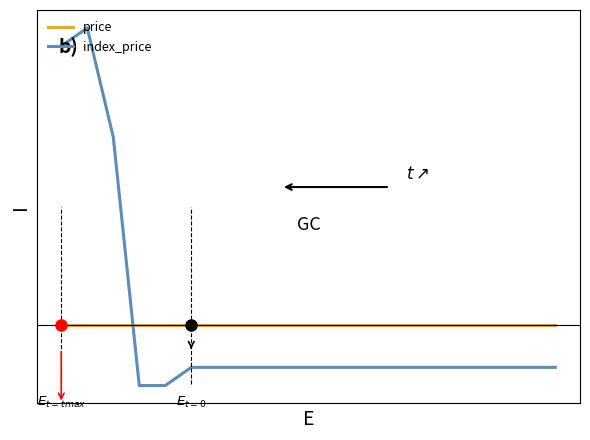

Does the chart display data point markers on the line(s)?

No